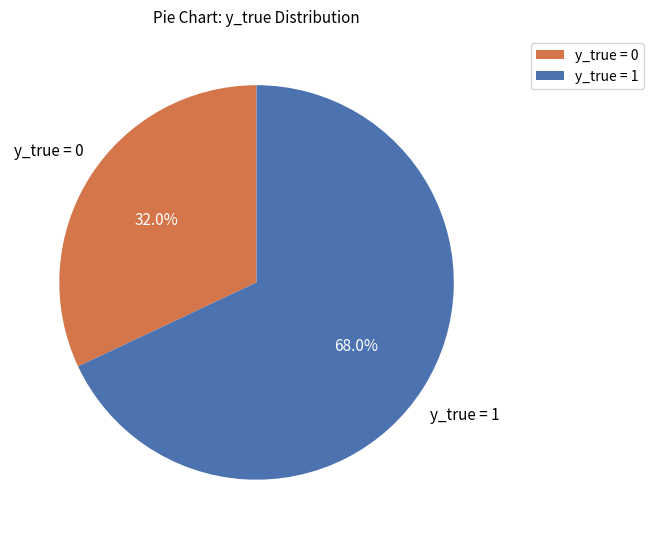

Does any single category account for the majority?

Yes